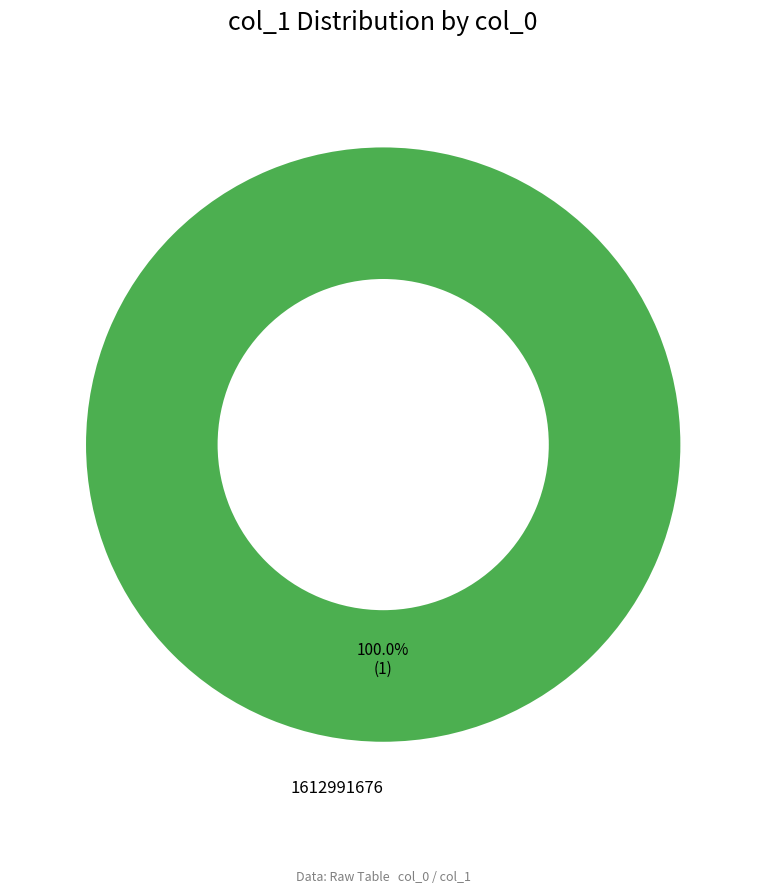

Which category has the biggest portion of the pie?

1612991676